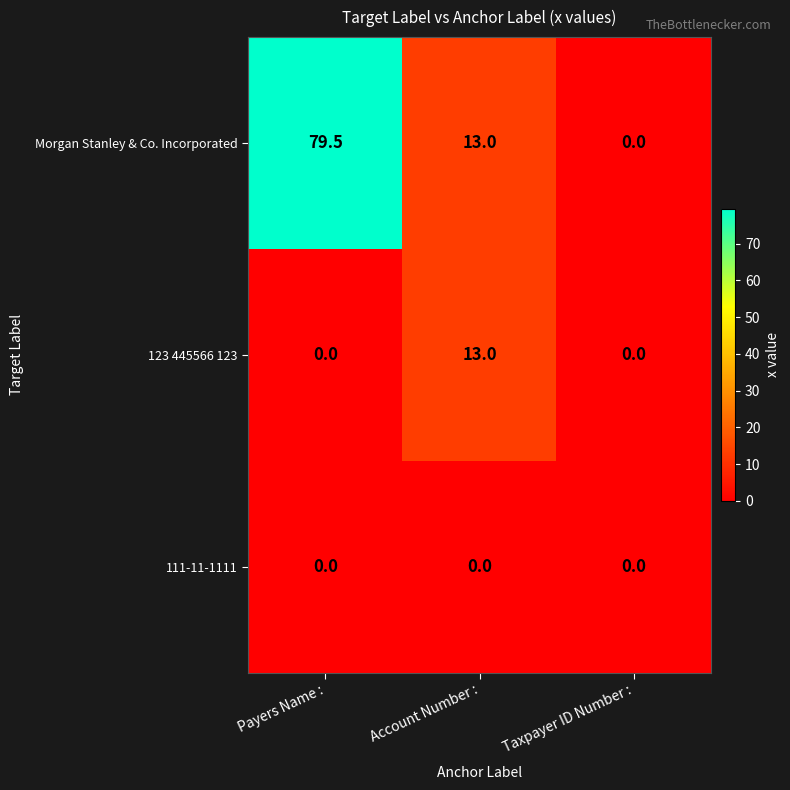

Between Payers Name : and Account Number :, which series saw the biggest shift?

Morgan Stanley & Co. Incorporated